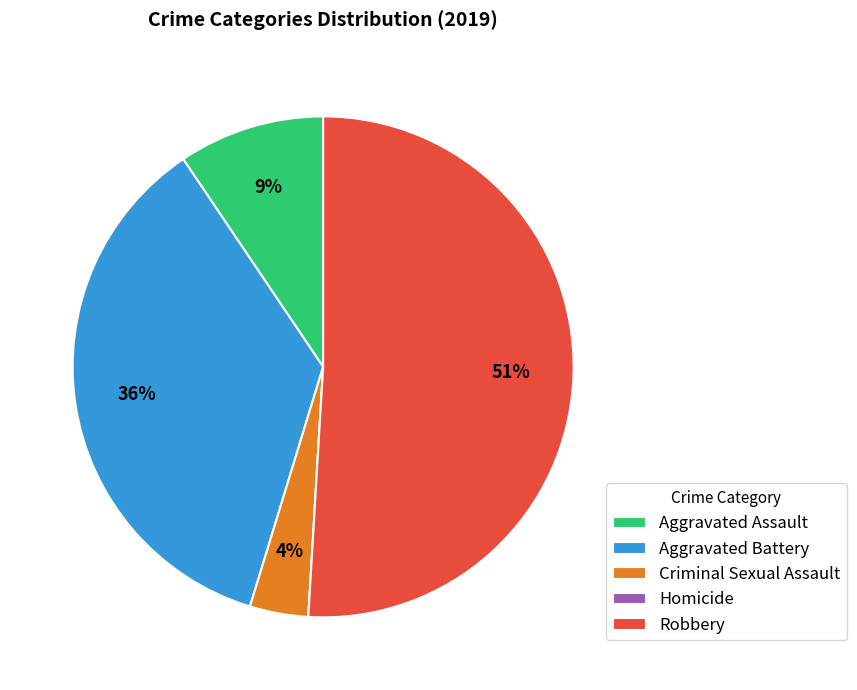

The Aggravated Battery slice represents 36% of the pie. True or false?

True